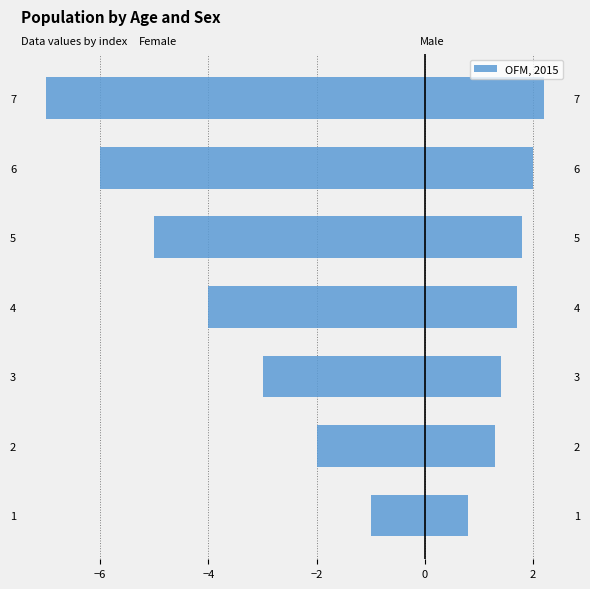

What is the difference between the maximum and minimum values in the x_i (left) series?

6.0